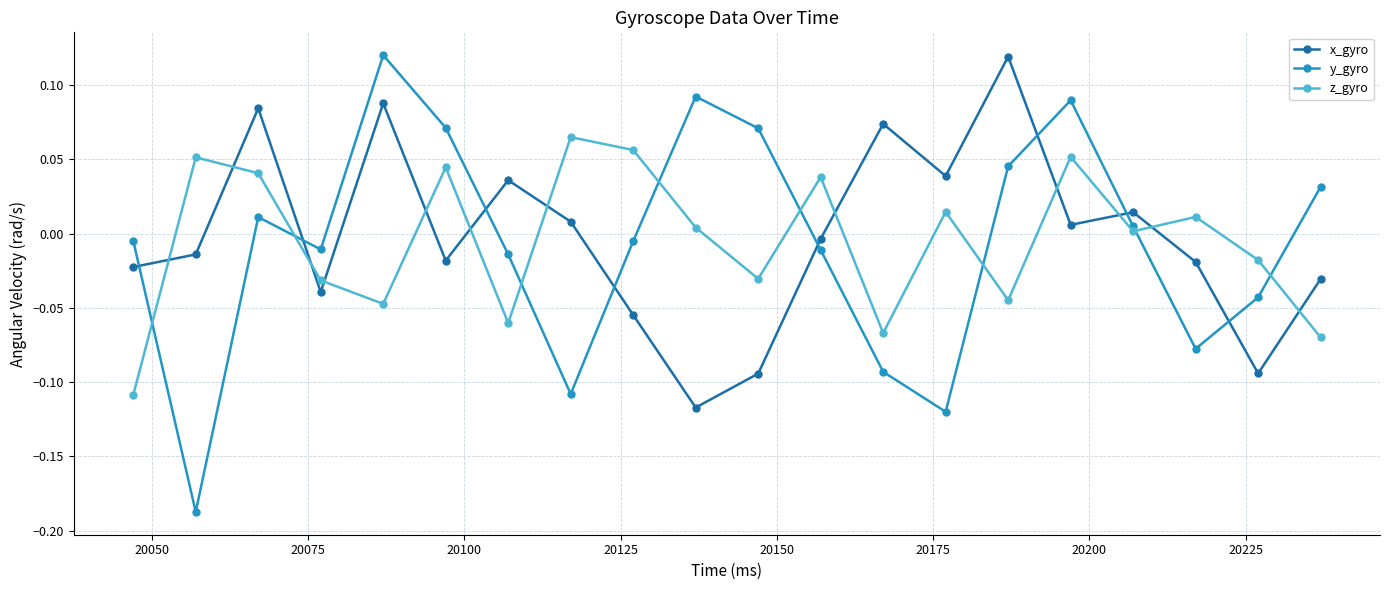

Which series has the largest range (max minus min)?

y_gyro